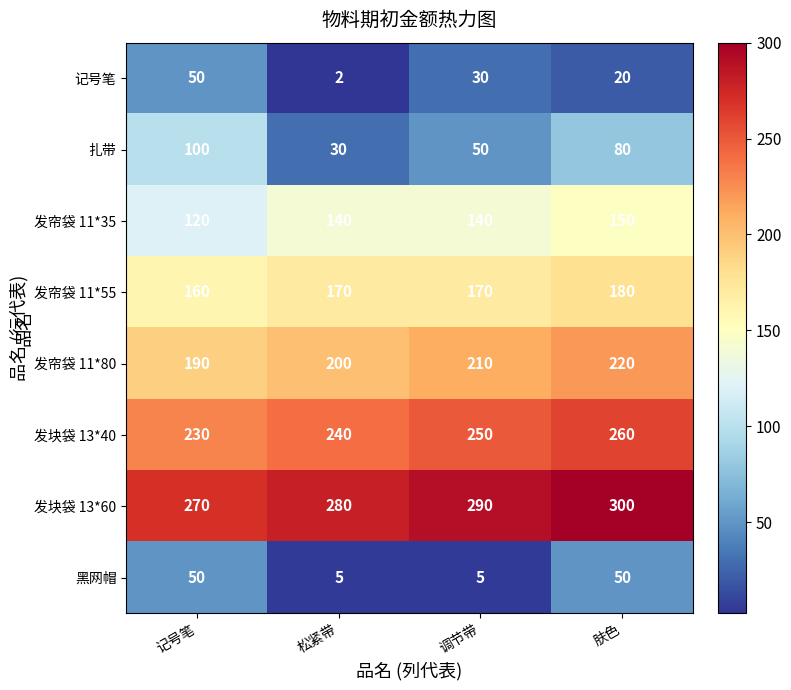

How many data points in 发块袋 13*40 are less than 250?

2